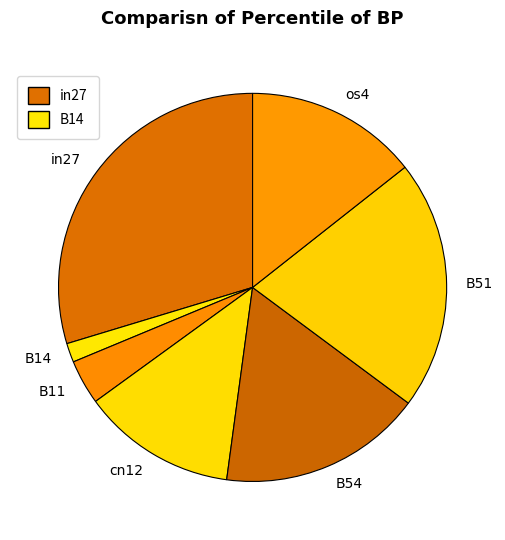

Which has a higher value, B11 or B51?

B51